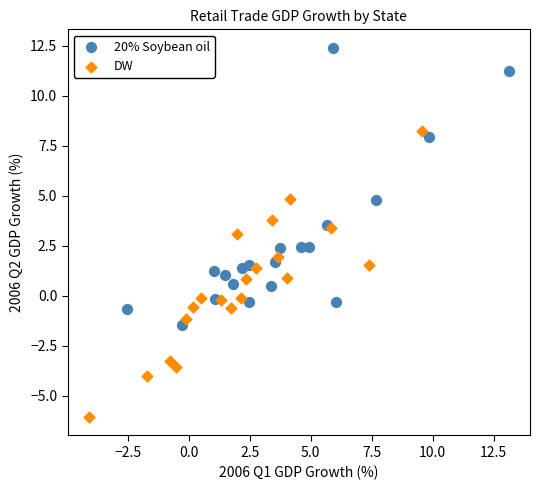

Which series has the largest Y range (max minus min)?

DW